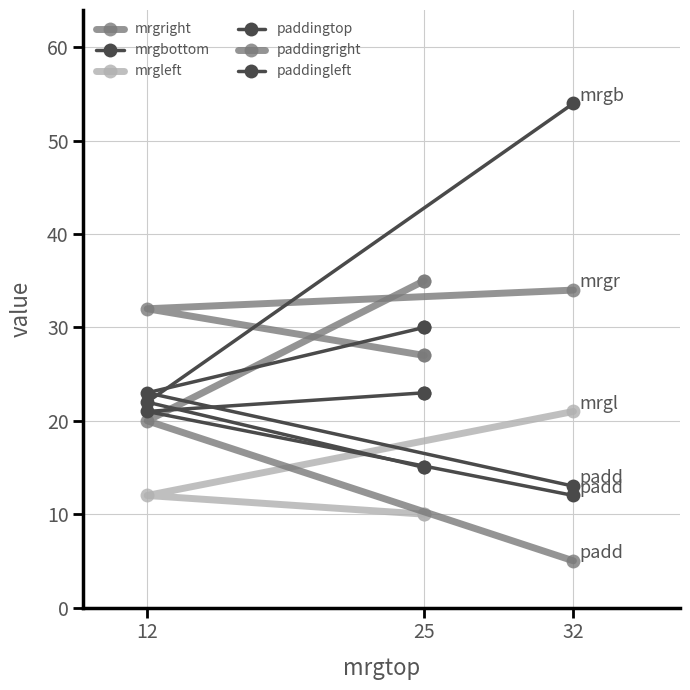

Does the chart display data point markers on the line(s)?

Yes